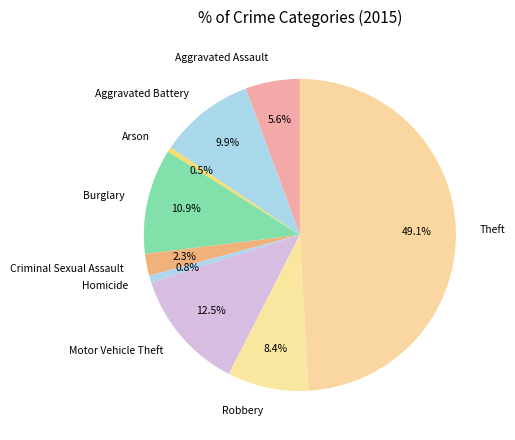

What is the total percentage of Burglary and Theft?

60.0%